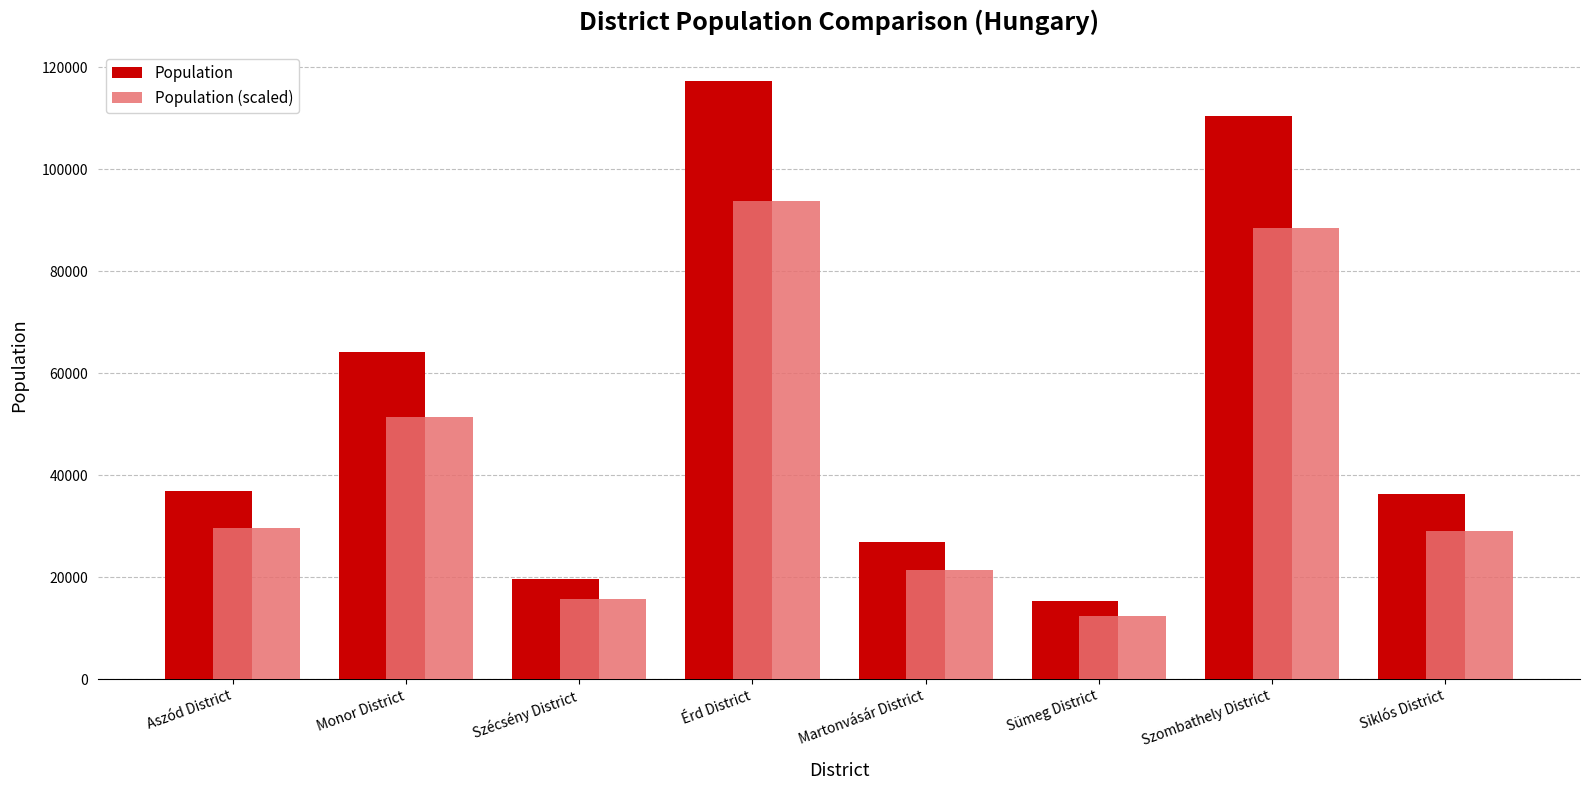

Which series has the largest total across all categories?

Population